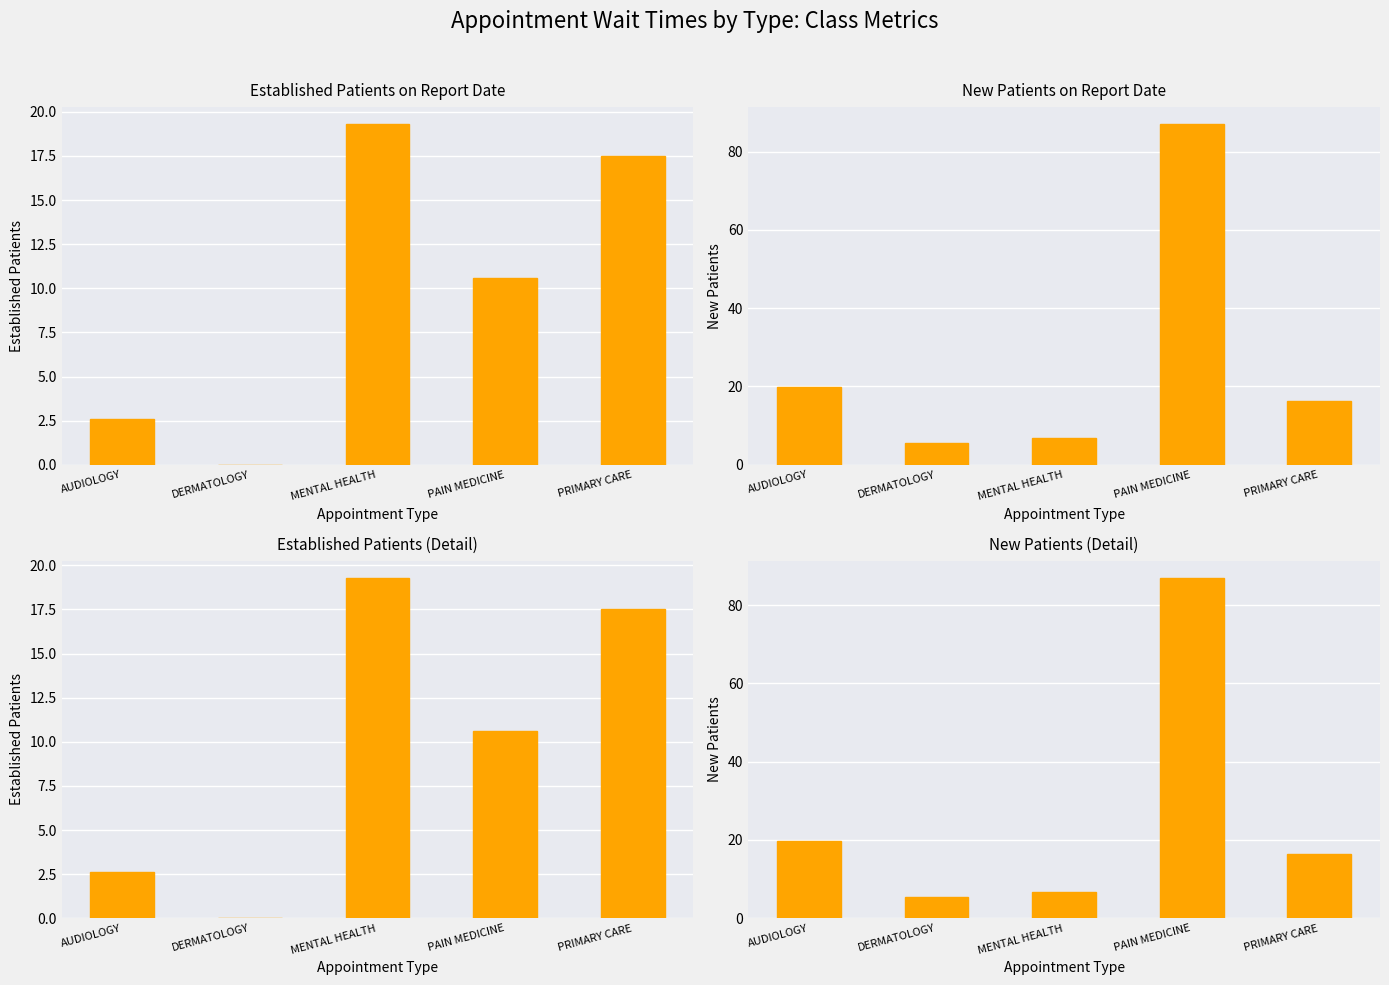

The Established Patients series shows 26.1 at PRIMARY CARE. True or false?

False